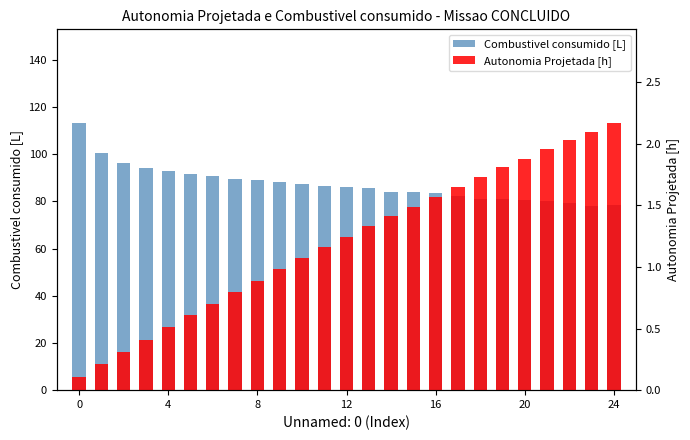

How many distinct data groups are displayed?

2